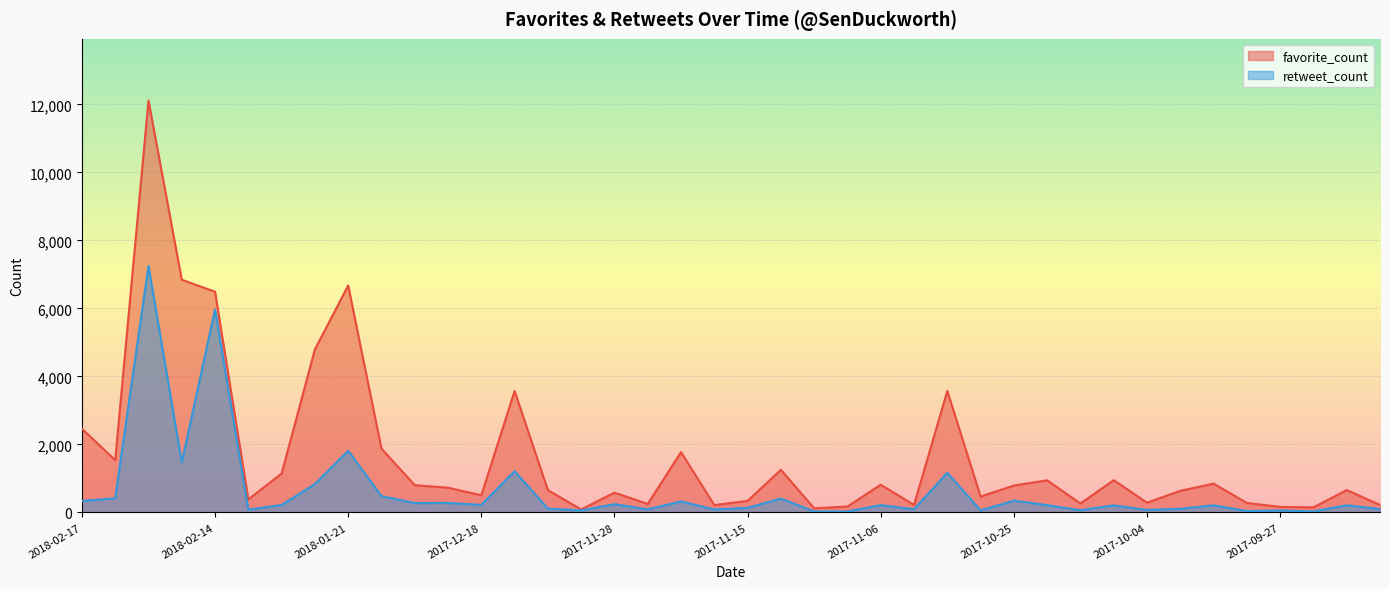

What is the greatest value displayed?

12111